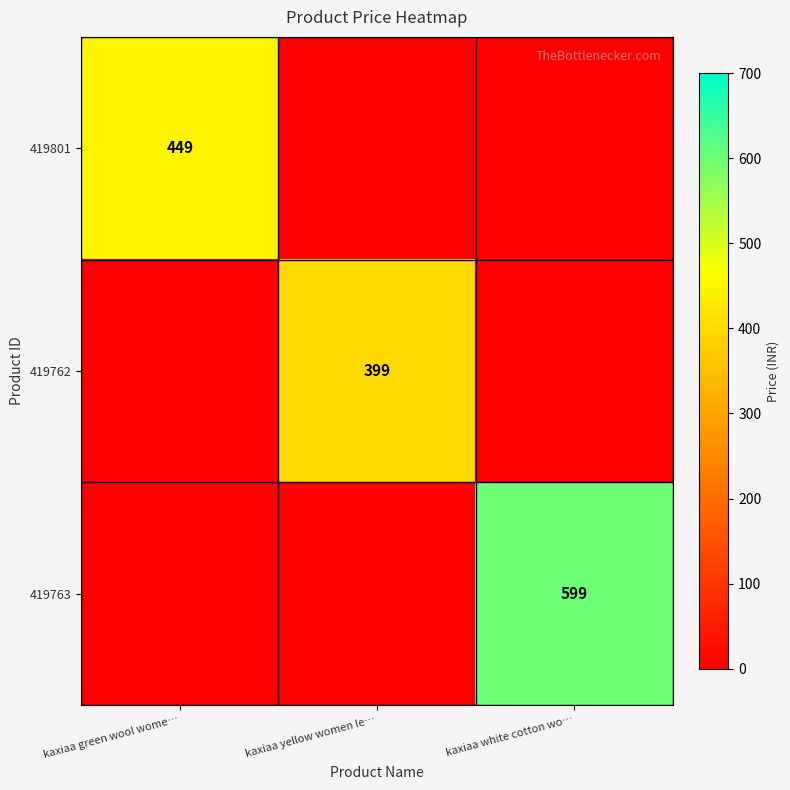

Is it true that 419763 equals 599 at kaxiaa white cotton wo…?

True